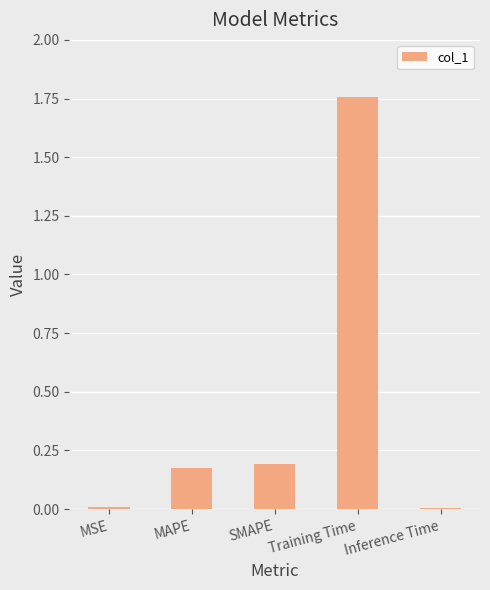

Is it true that the value at SMAPE is 0.2?

True